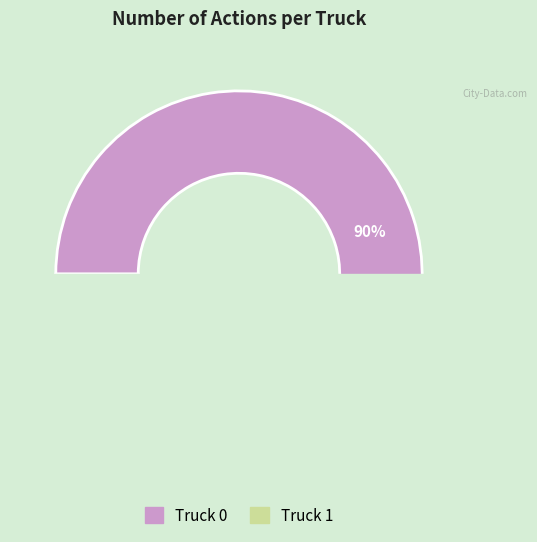

Count the number of slices in the pie.

2